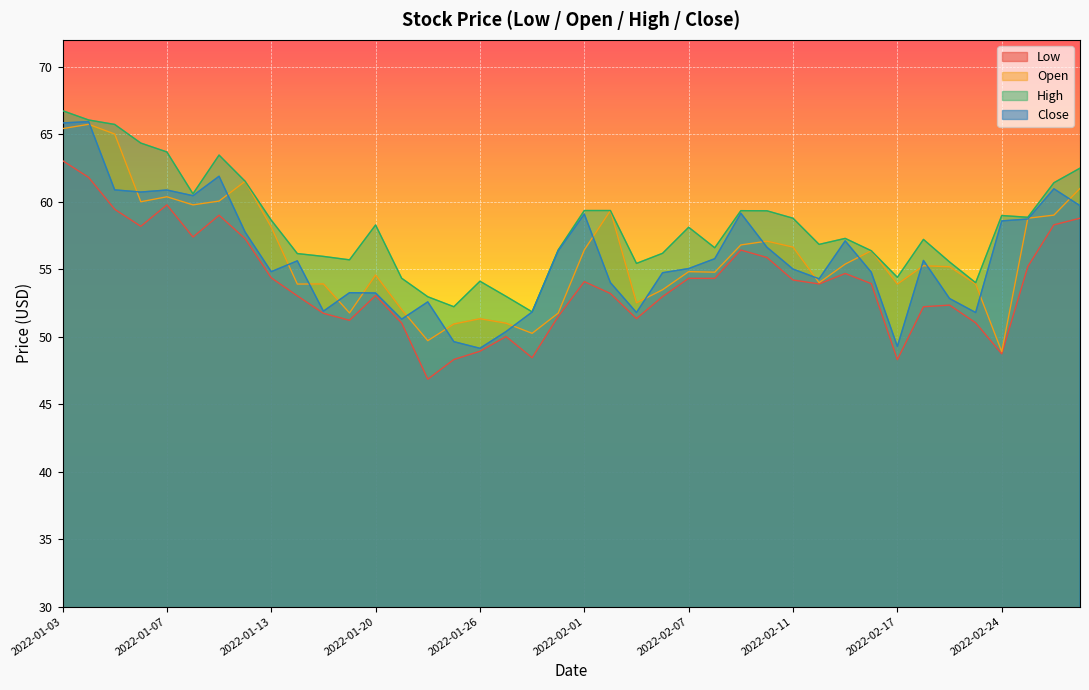

The Close series shows 57.1 at 2022-02-15. True or false?

True